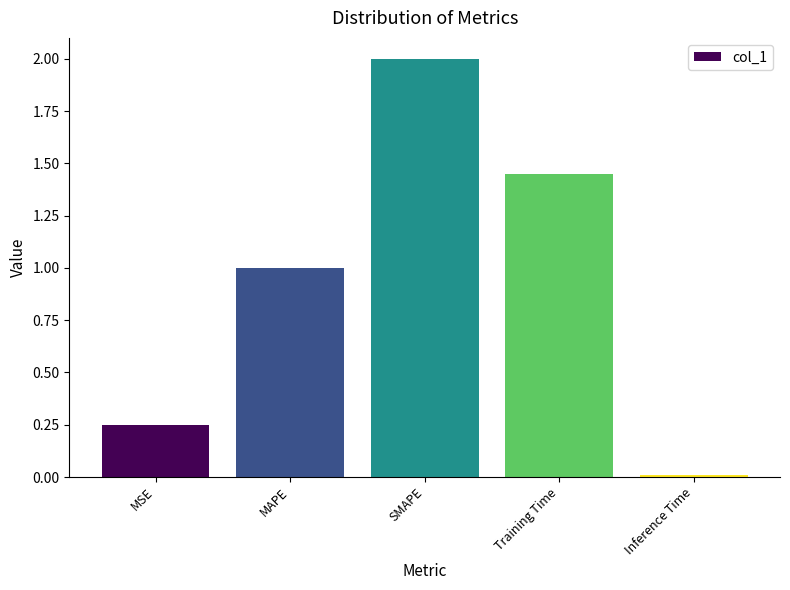

The value at SMAPE is 3.1. True or false?

False